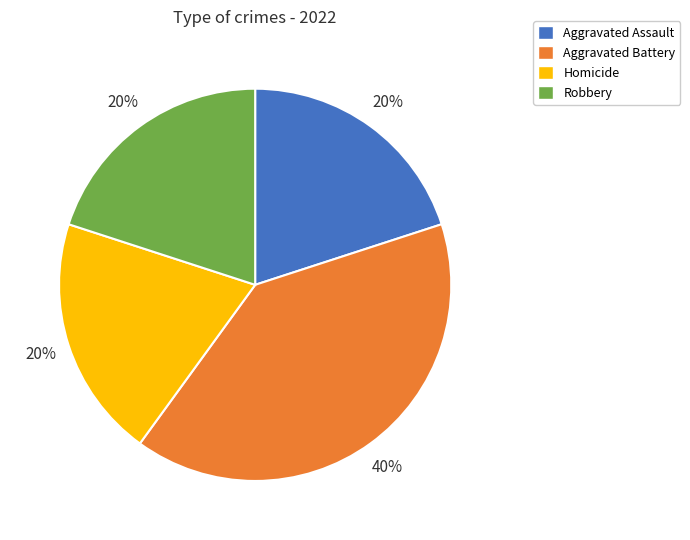

Is the sum of Aggravated Assault and Homicide greater than half?

No